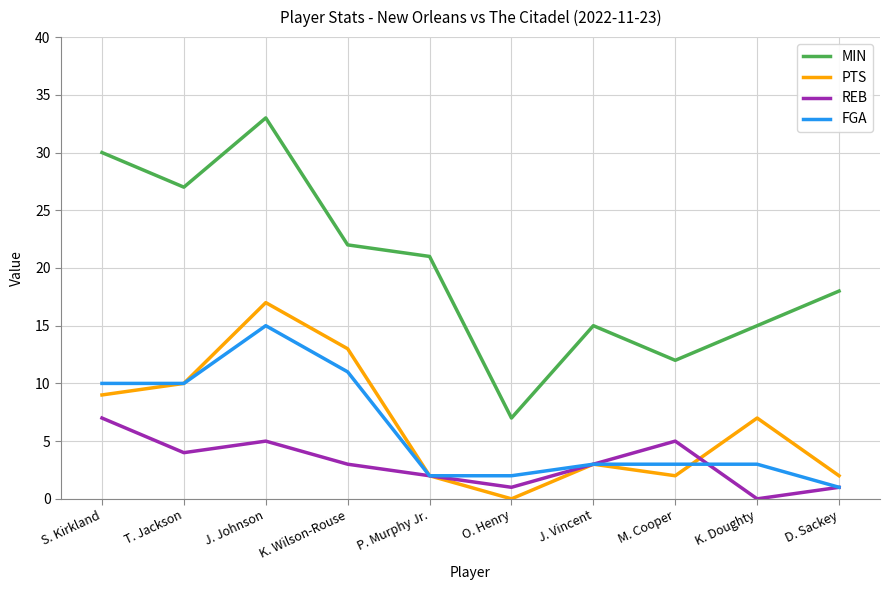

At which label does FGA first exceed 3?

S. Kirkland